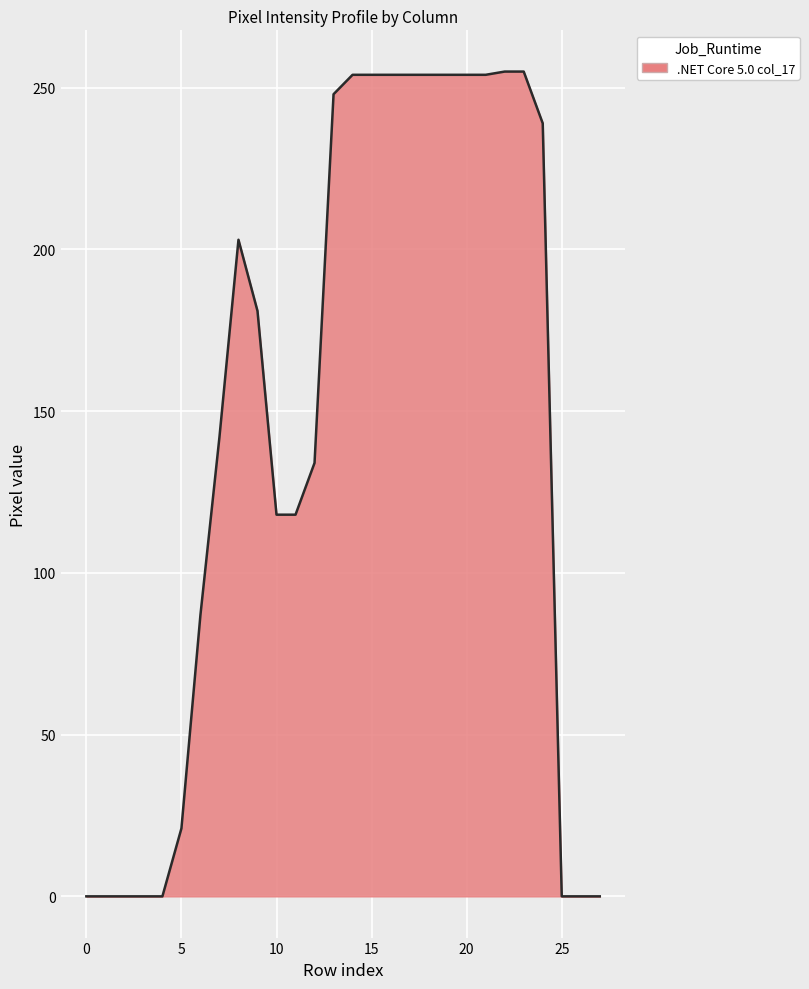

What is the greatest value displayed?

255